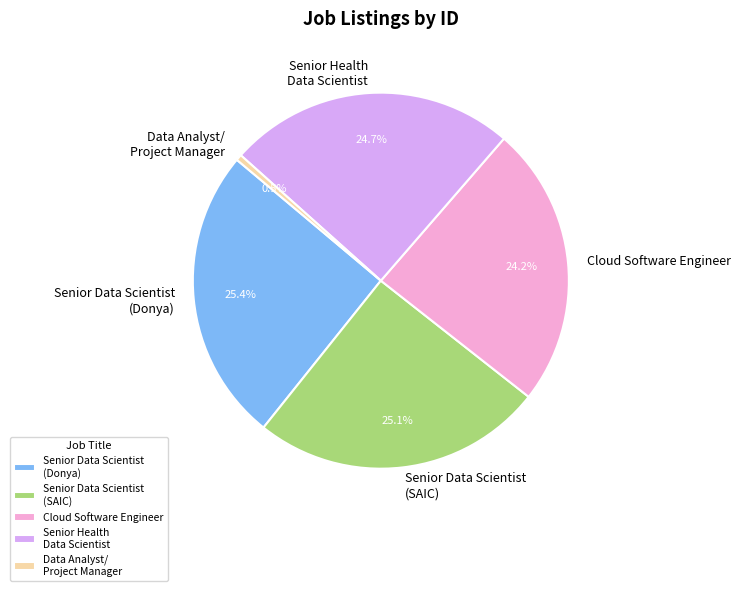

Which category has the smallest portion of the pie?

Data Analyst/ Project Manager